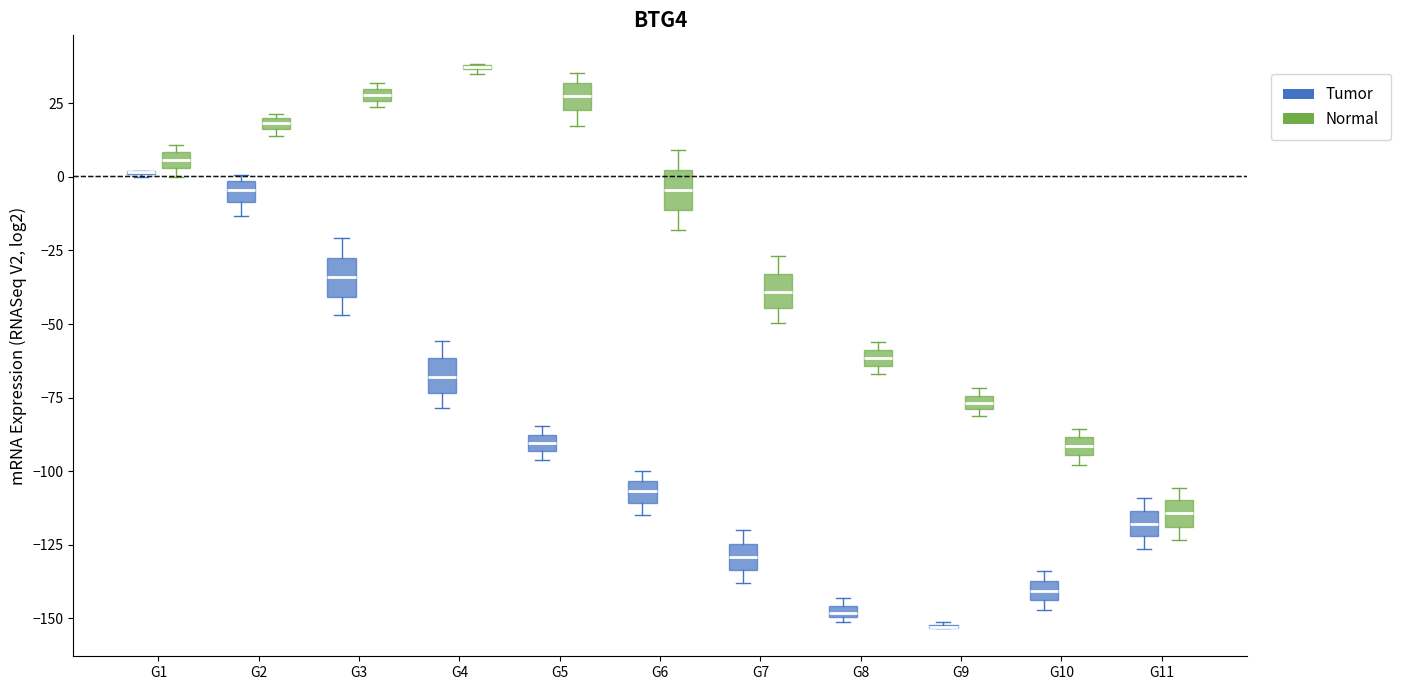

Where is the lower edge of the box for G2 (Tumor) on the y-axis? The values are not printed on the chart, so give them approximately, as read against the axis.

-10